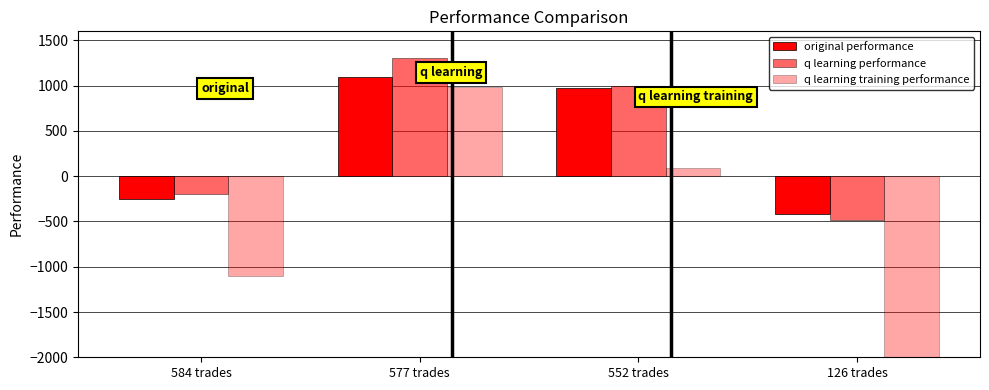

What is the label of the 2nd bar from the left?

577 trades